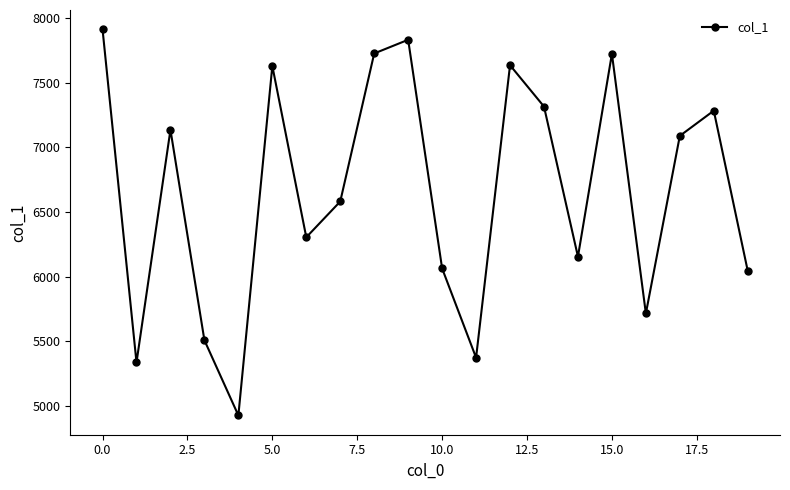

What is the difference between the maximum and minimum values?

2989